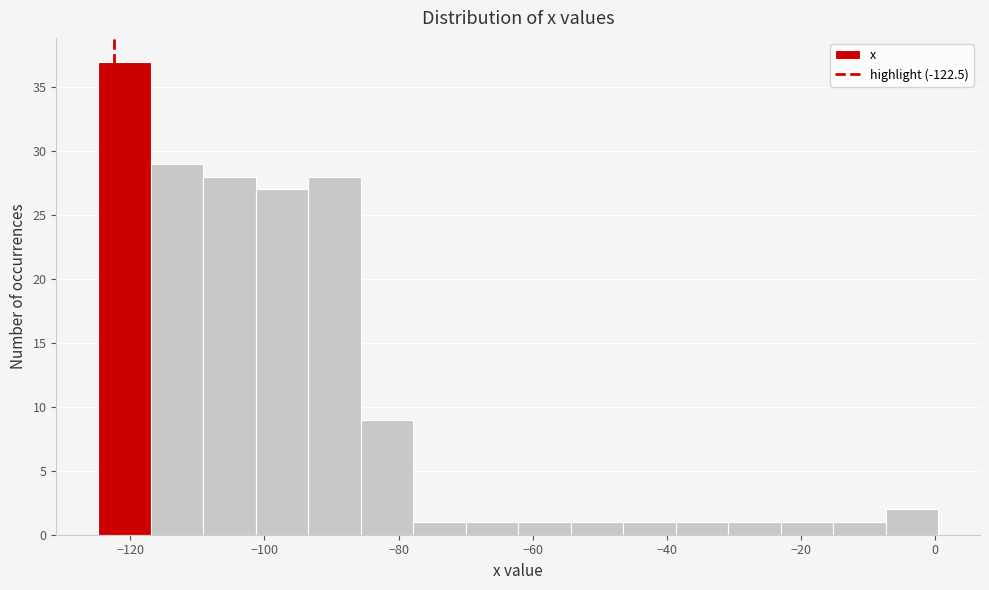

Read against the x-axis, roughly where is the centre of the tallest bar?

-120